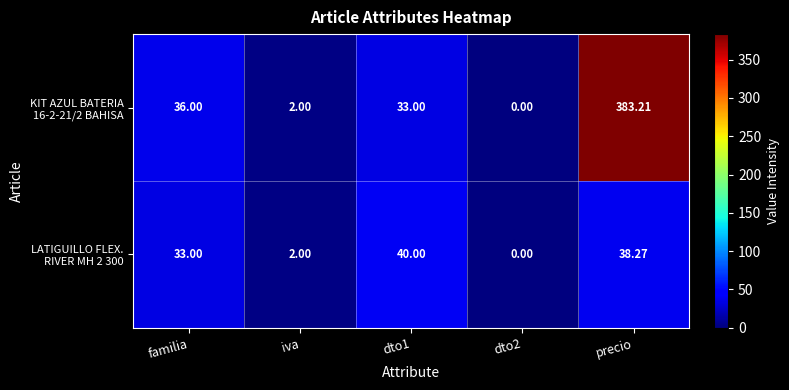

At which category is the sum across all series the highest?

precio